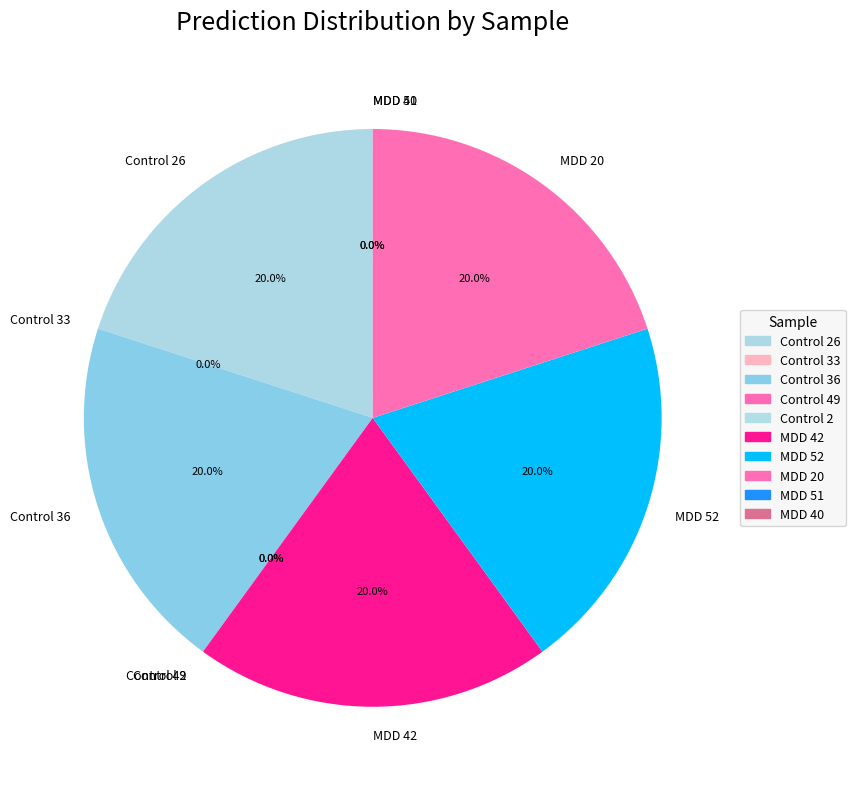

Is there any slice that represents more than half of the pie?

No